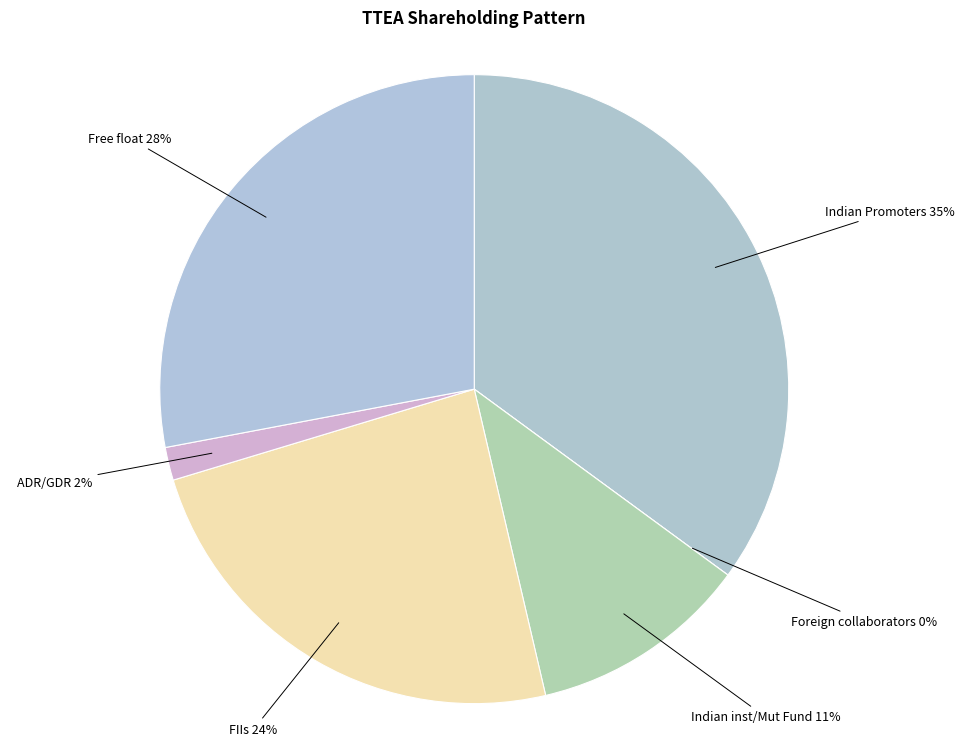

To the nearest percent, what portion does ADR/GDR represent?

2%